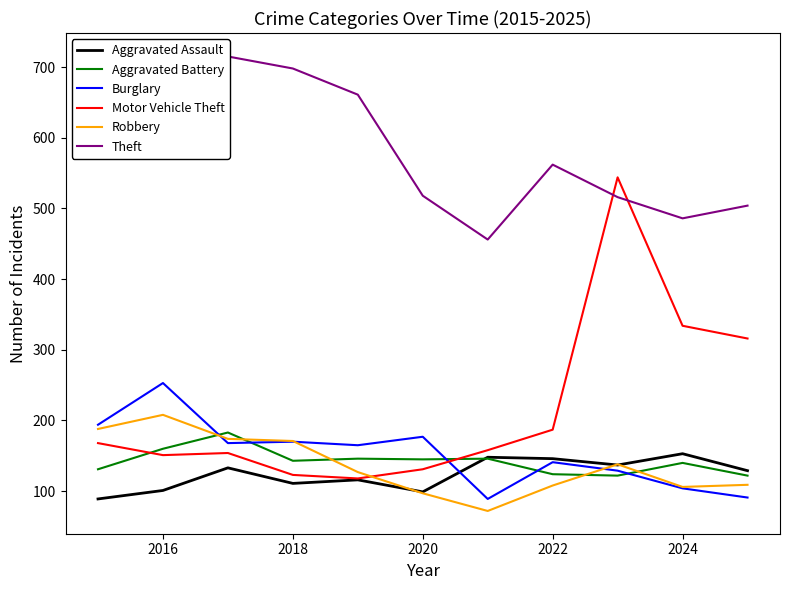

What is the maximum value for Robbery?

208